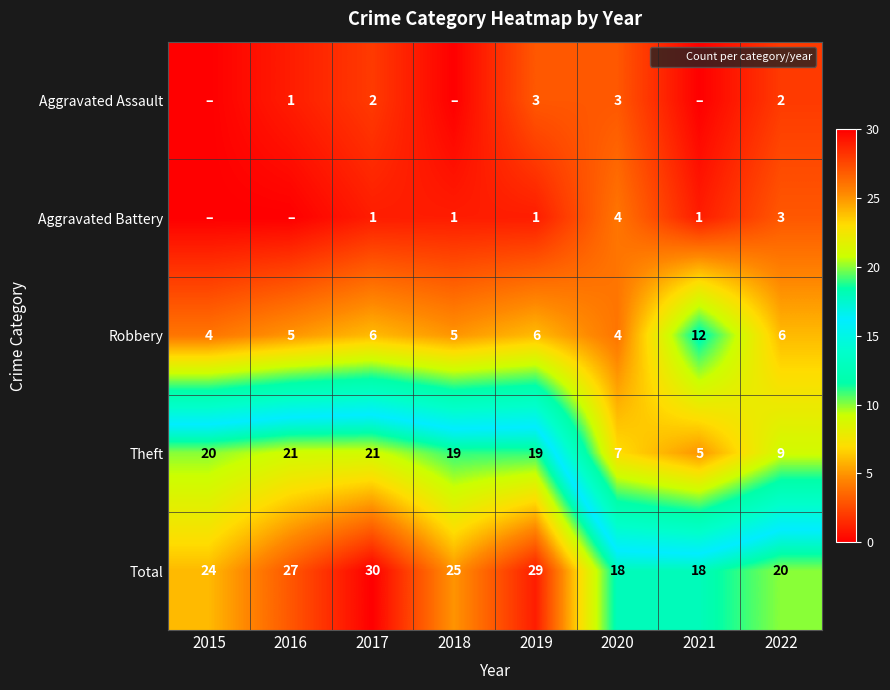

At which label is Total closest to 24?

2015